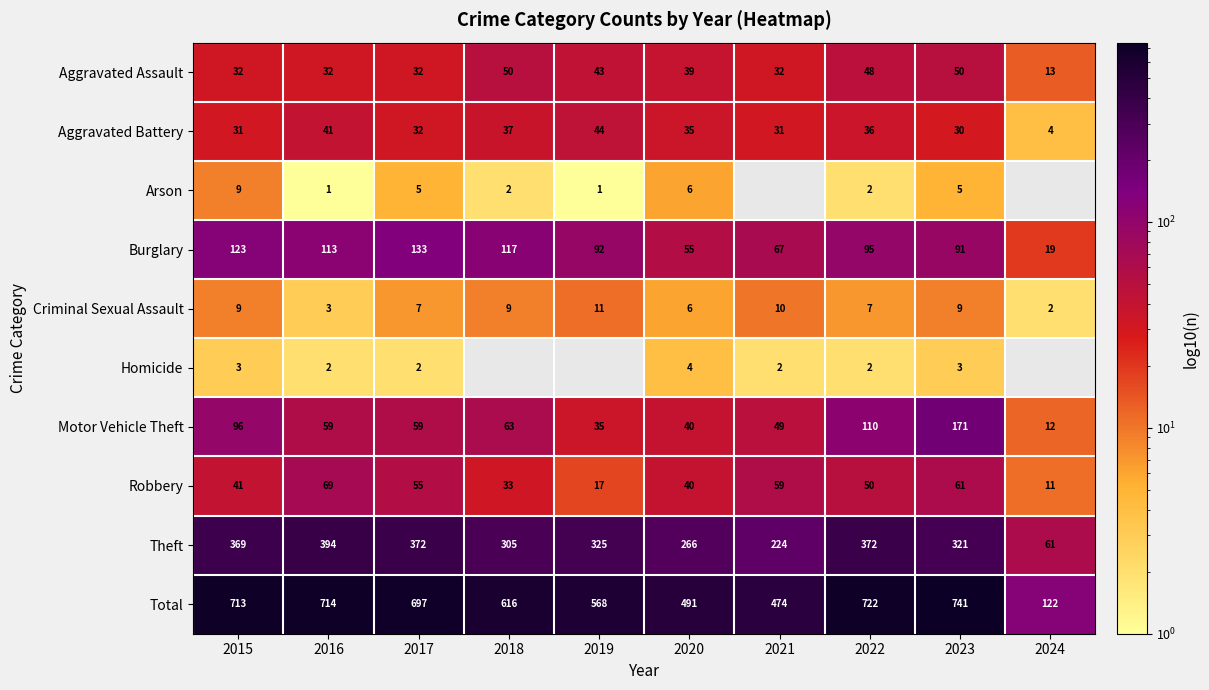

Rank the categories by Burglary value from highest to lowest.

2017, 2015, 2018, 2016, 2022, 2019, 2023, 2021, 2020, 2024